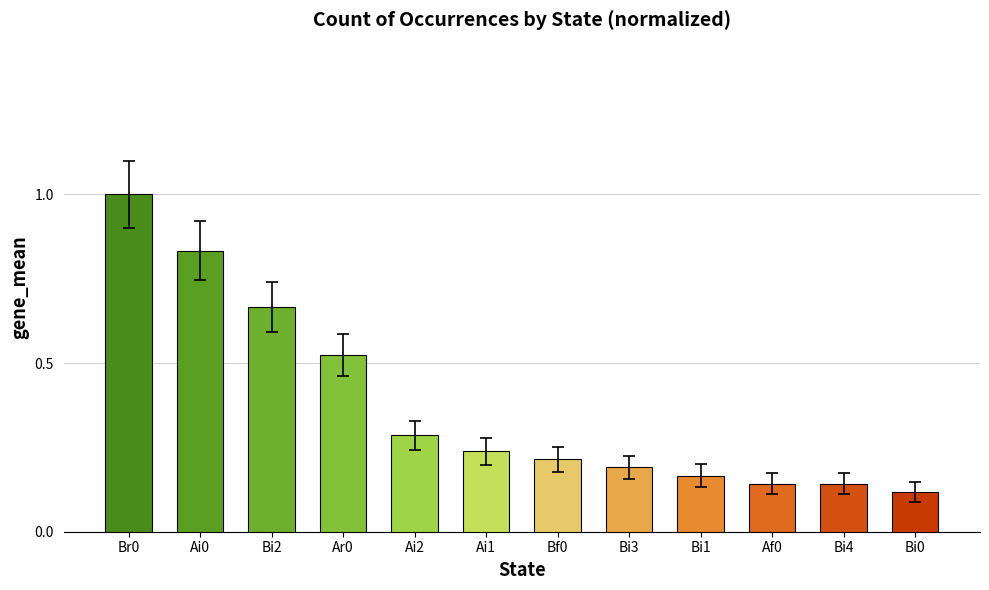

How many categories are shown in the chart?

12